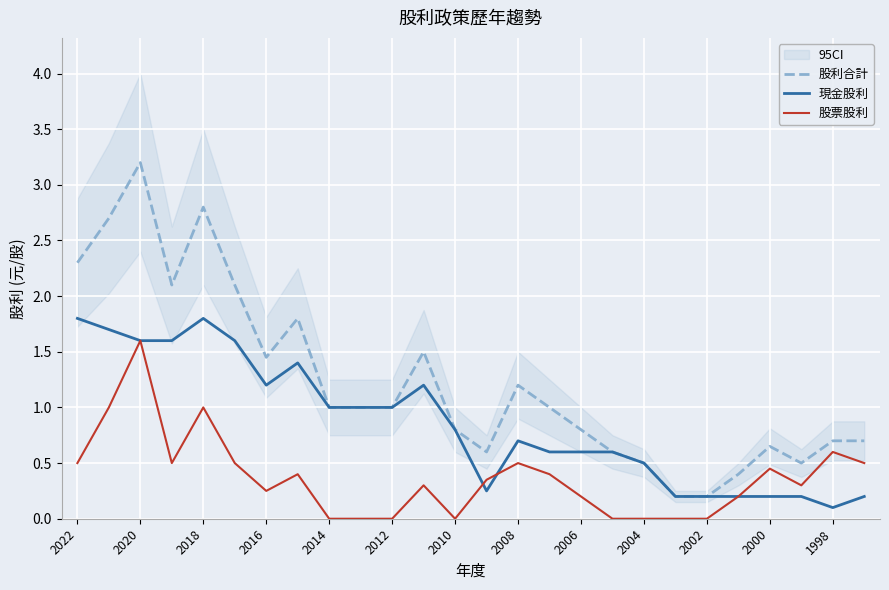

The value of 股票股利 at 2020 is 1.6. True or false?

True